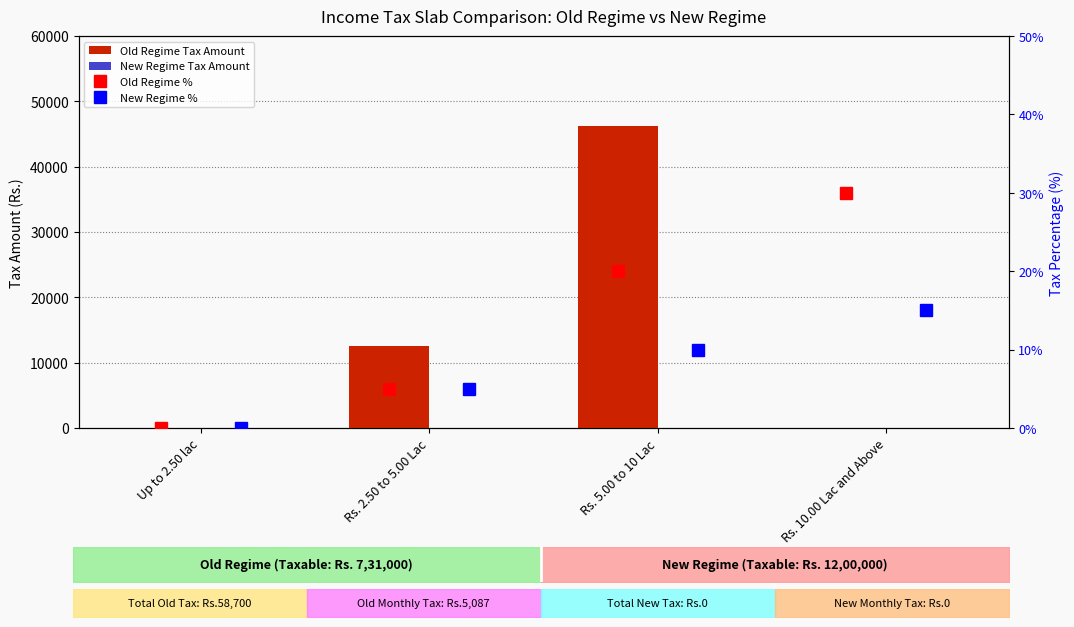

What is the spread (max minus min) of values at Rs. 2.50 to 5.00 Lac?

12500